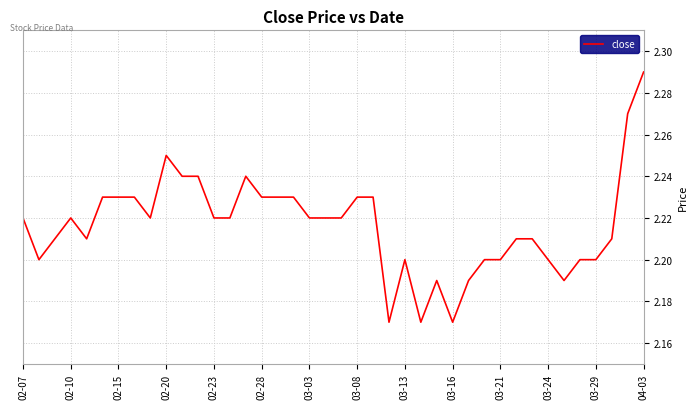

How many lines are shown in the chart?

1